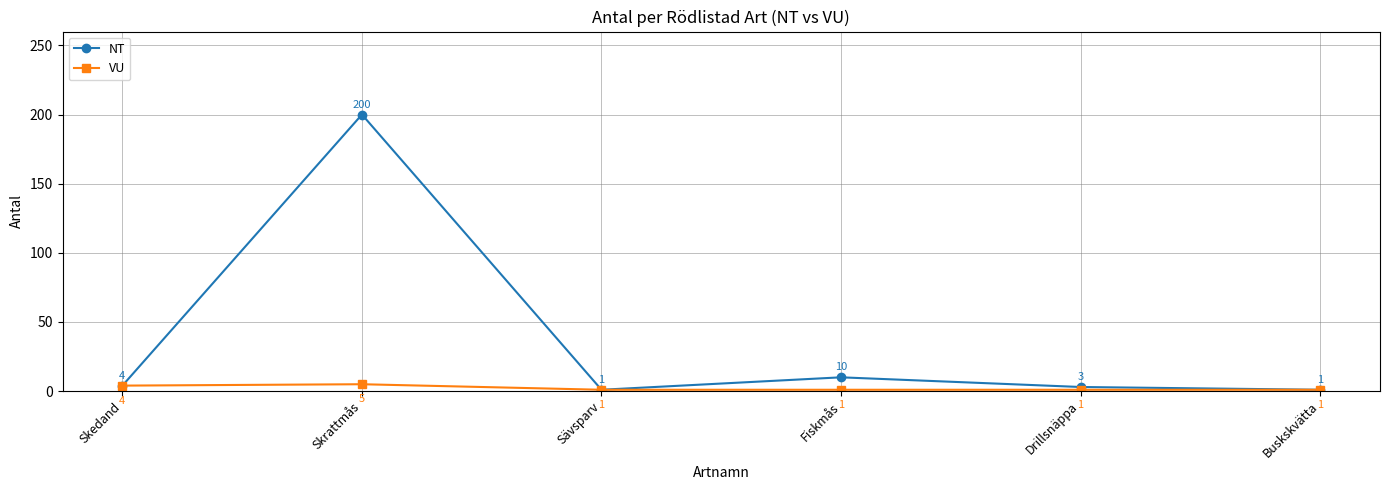

The VU series shows 1 at Fiskmås. True or false?

True